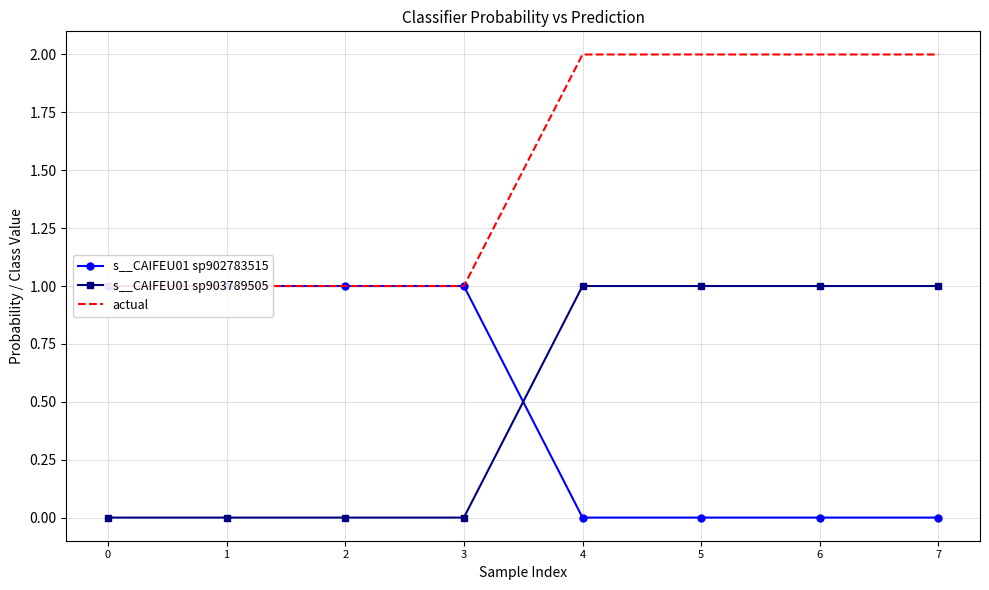

What is the difference between the maximum and second lowest values in the actual series?

1.0